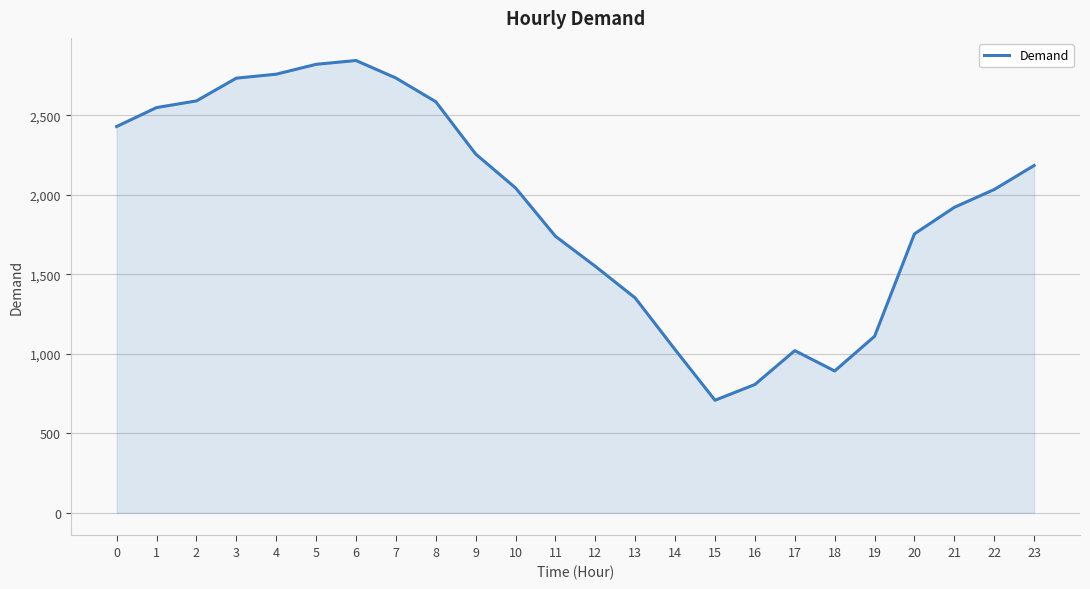

What is the difference between the maximum and minimum values?

2136